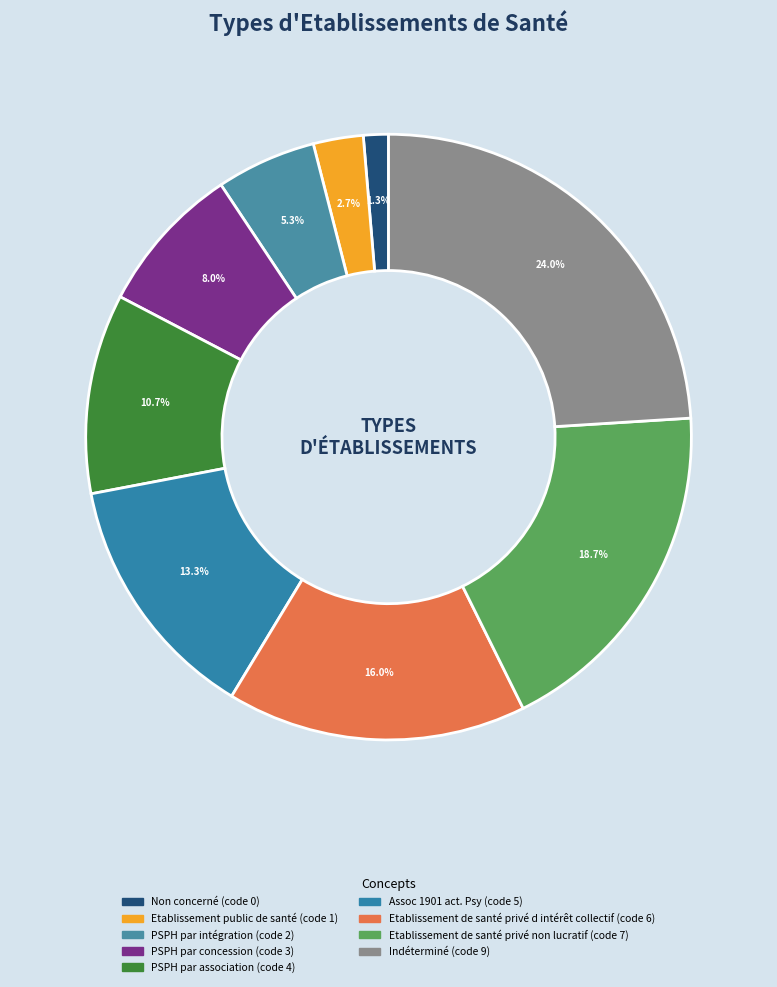

How many slices are in this pie chart?

9